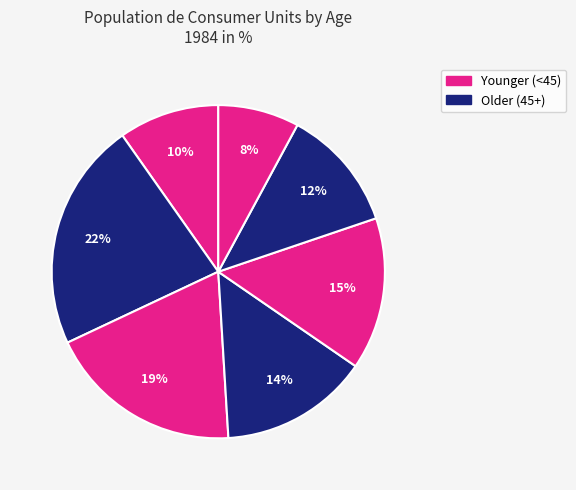

How many slices are in this pie chart?

7